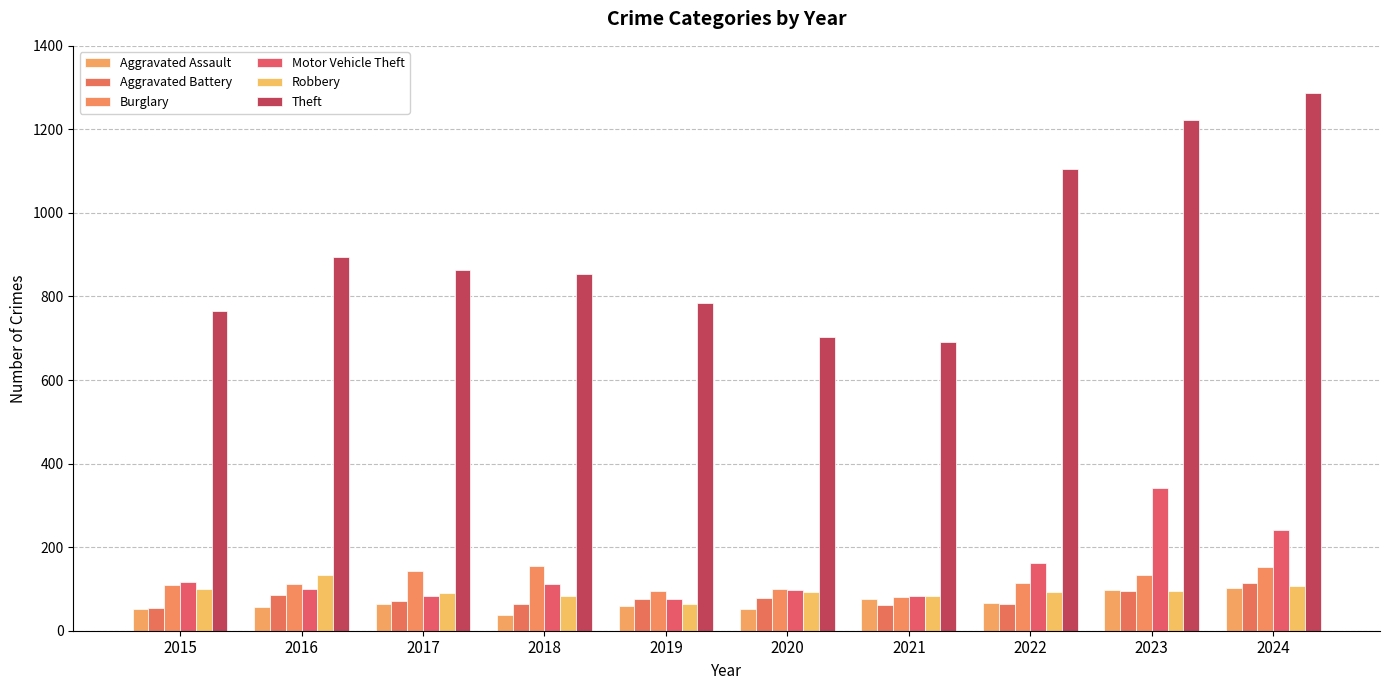

At which label is Aggravated Battery closest to 84?

2016